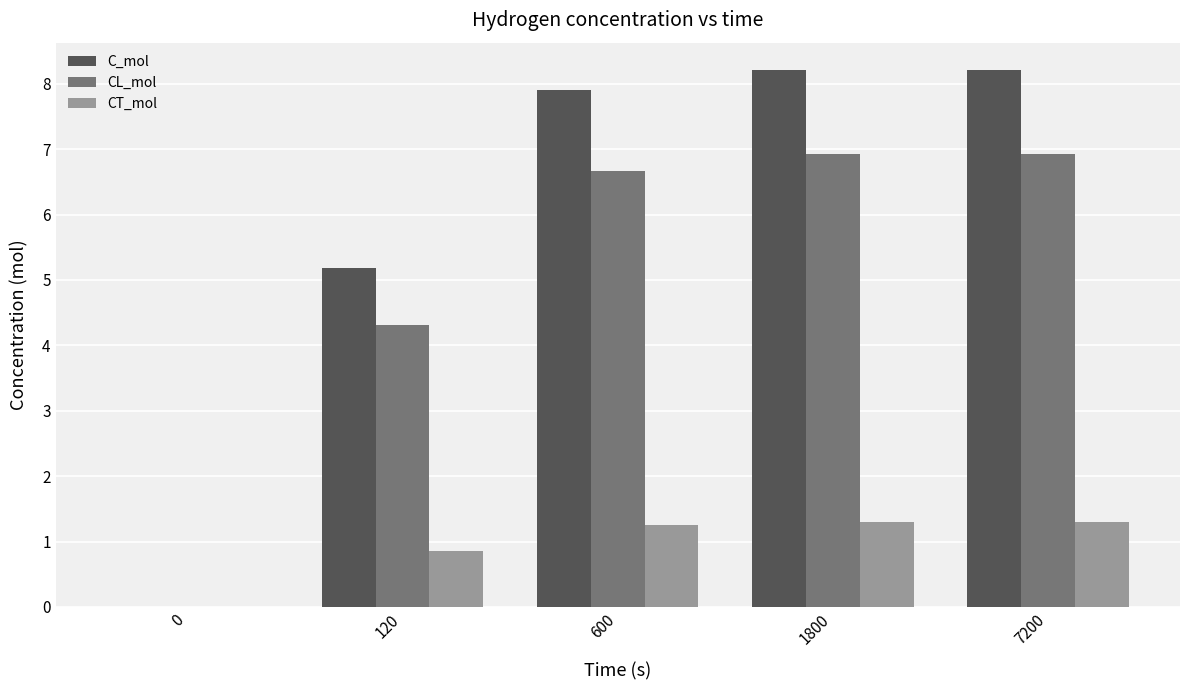

Which series has the largest total across all categories?

C_mol